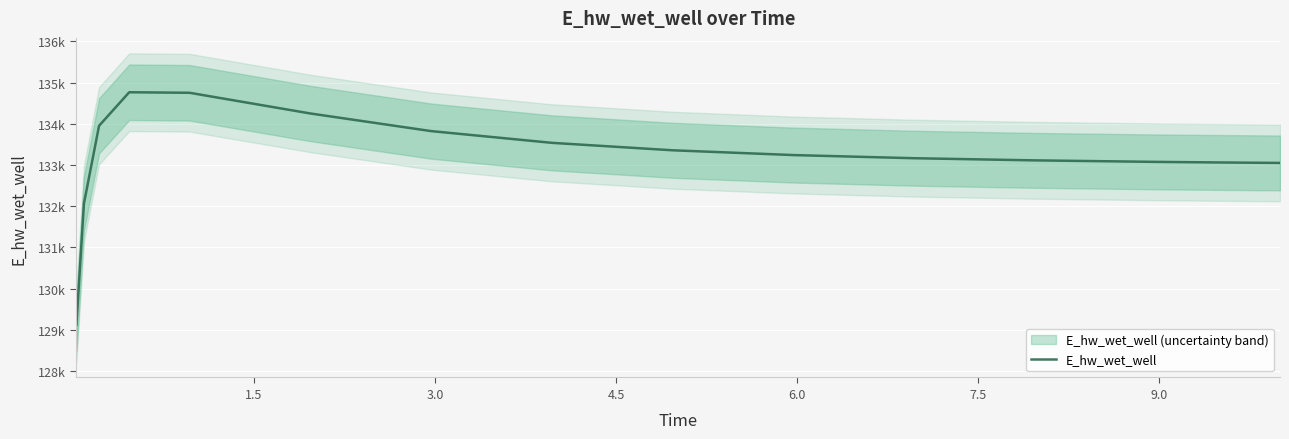

What is the difference between the maximum and minimum values?

5644.3